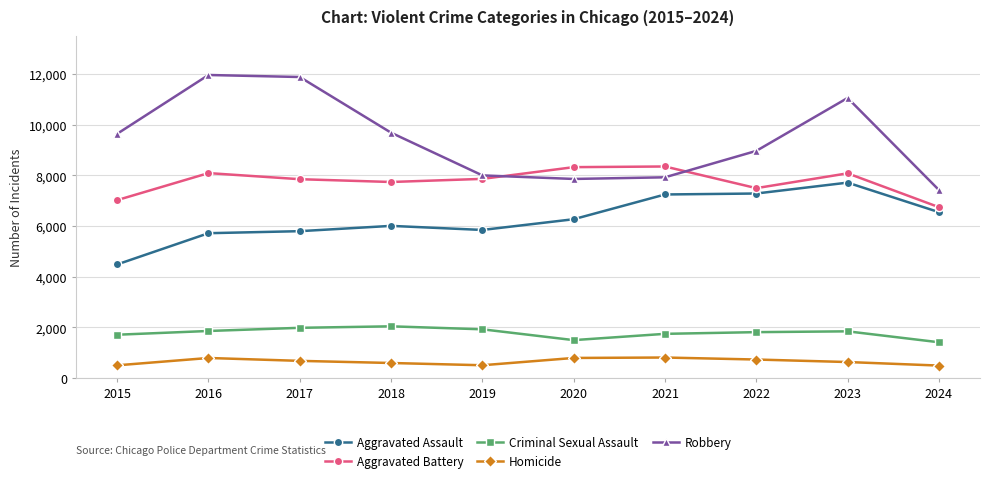

Which series has the largest total across all categories?

Robbery